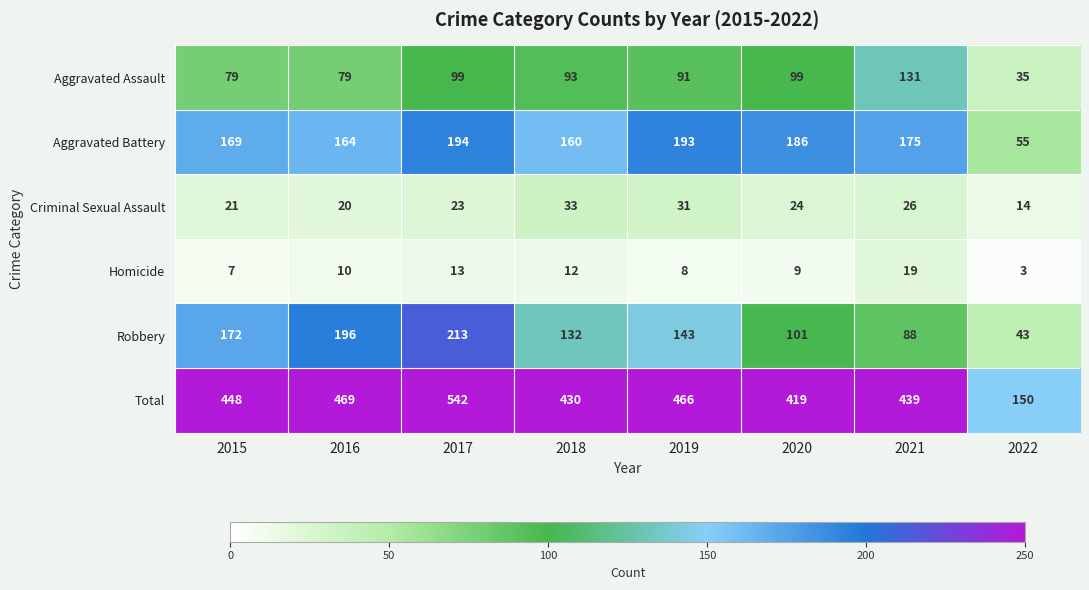

Where is Homicide nearest to the value 11?

2016